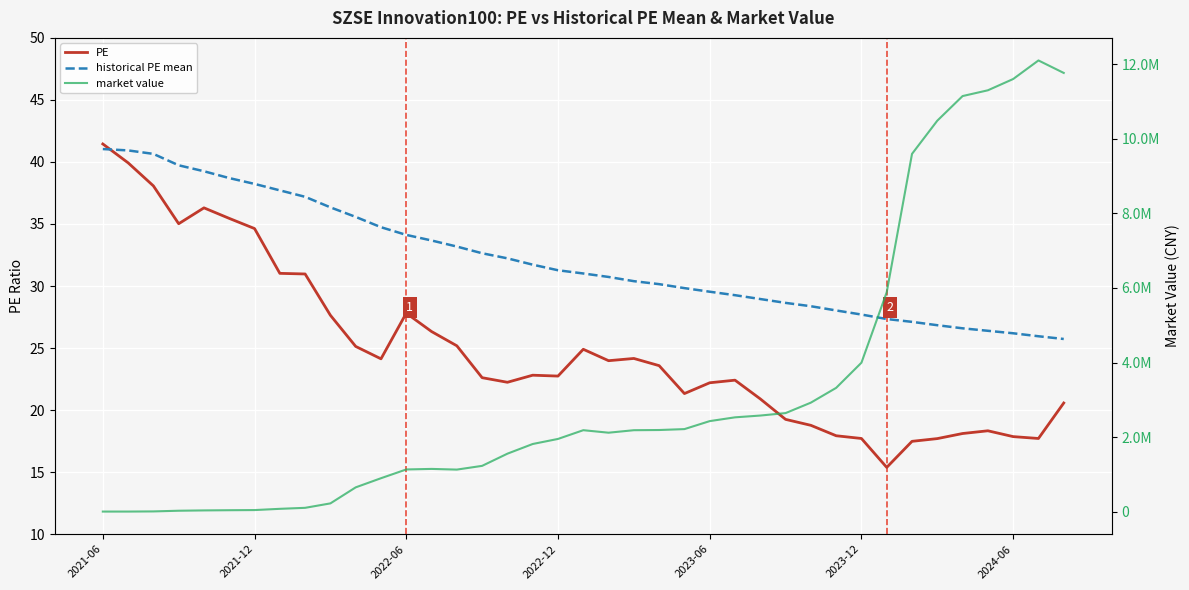

What are all the series names shown in the legend?

PE, historical PE mean, market value